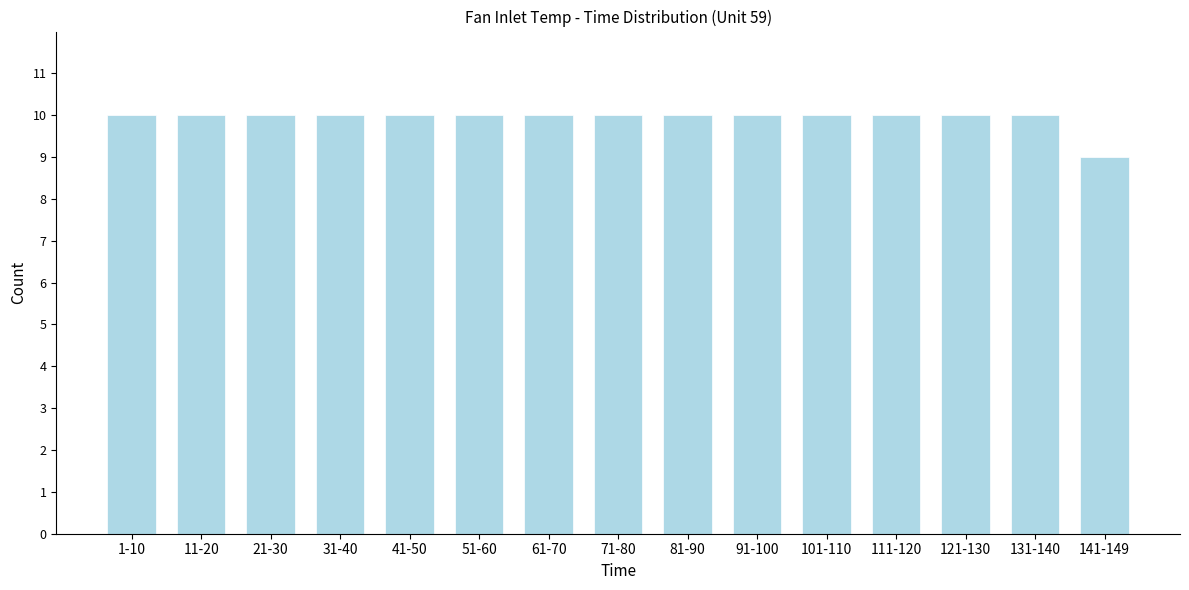

Reading left to right, list all the values displayed in this chart.

10	10	10	10	10	10	10	10	10	10	10	10	10	10	9